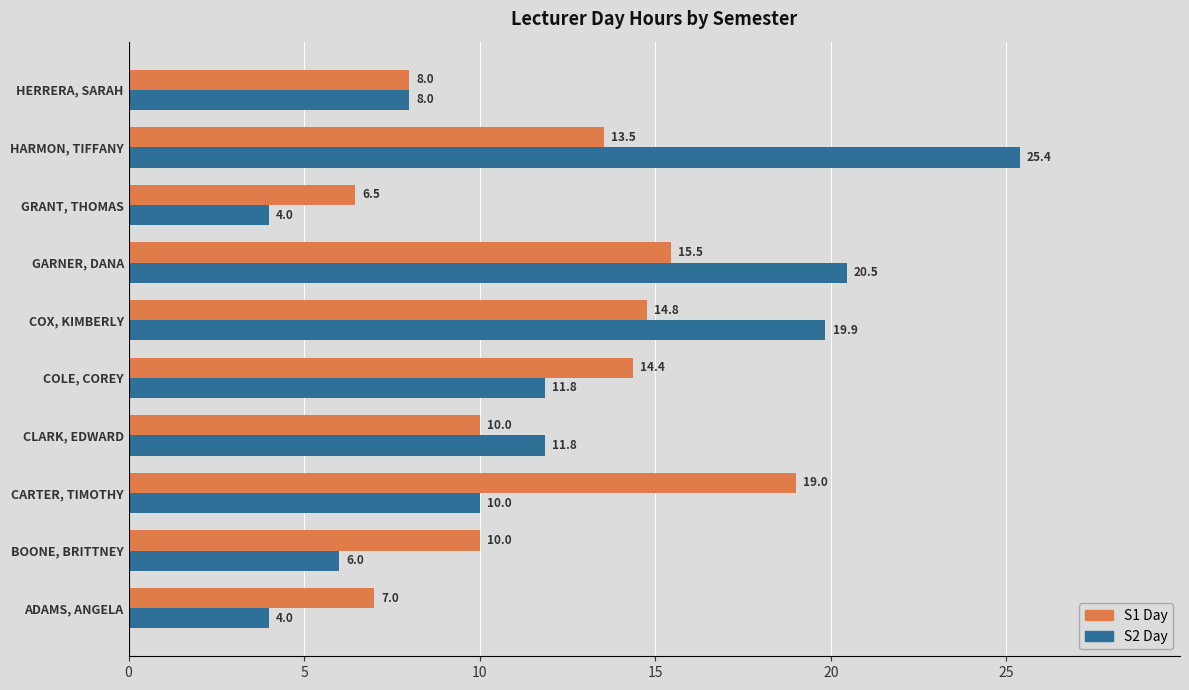

Where is S1 Day nearest to the value 12?

HARMON, TIFFANY